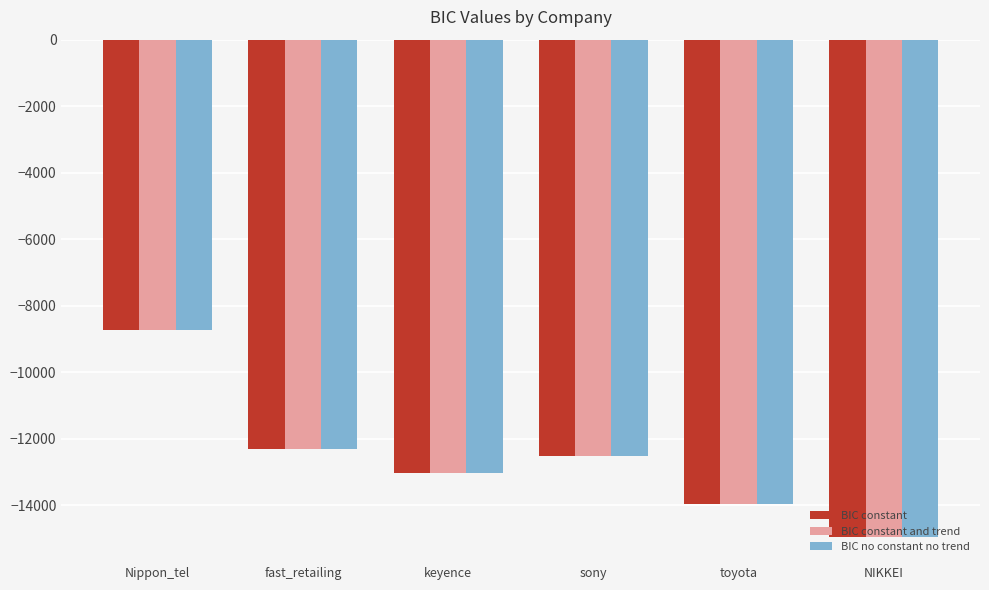

How many values in the BIC constant and trend series are below -12520?

4